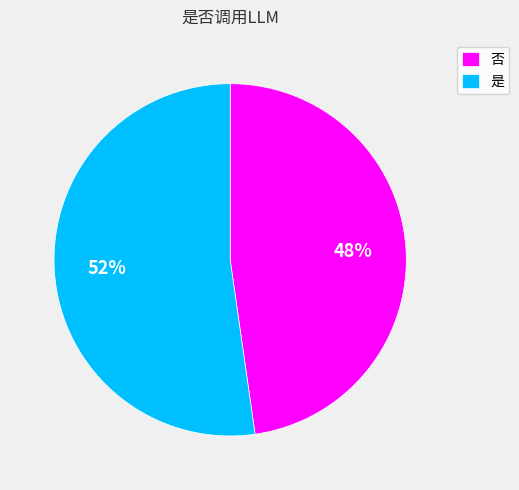

Which category has the smallest portion of the pie?

否